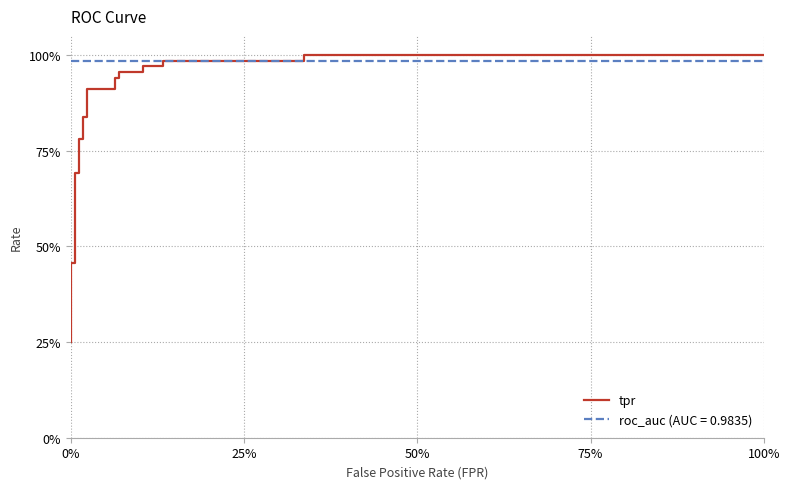

What is the average value?

0.8